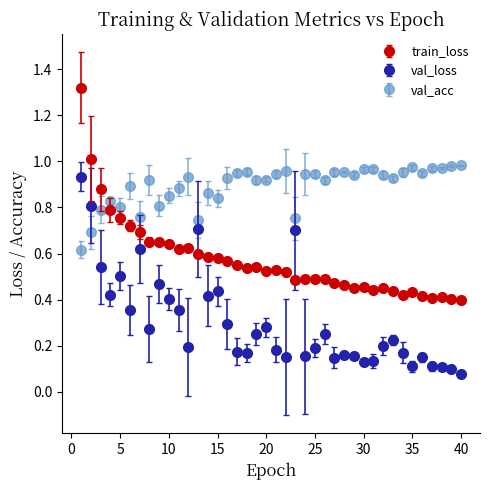

Which series has the widest spread of values?

train_loss